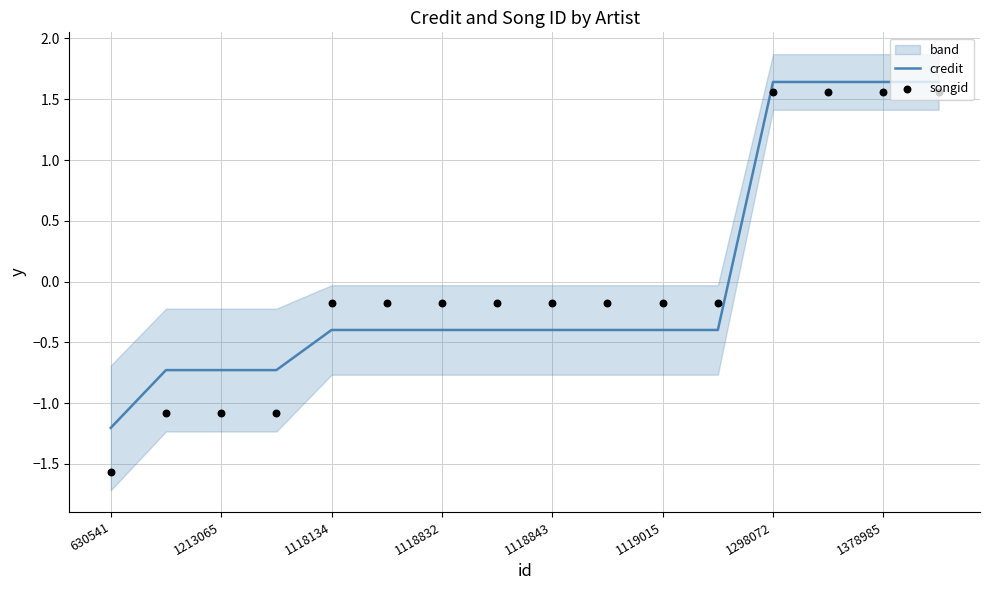

Which series contains the lowest Y value?

songid